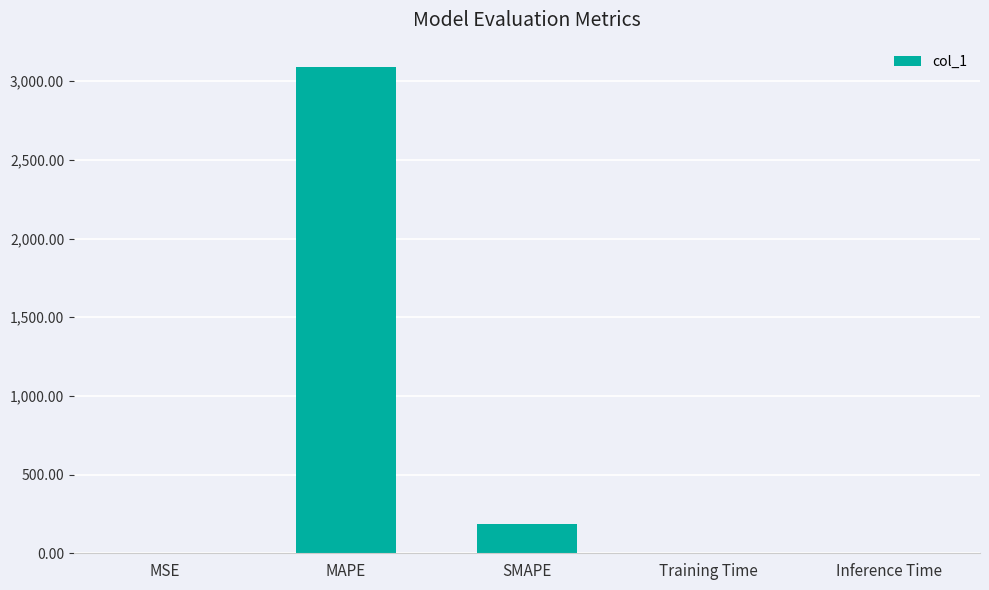

What is the maximum value shown in the chart?

3090.0